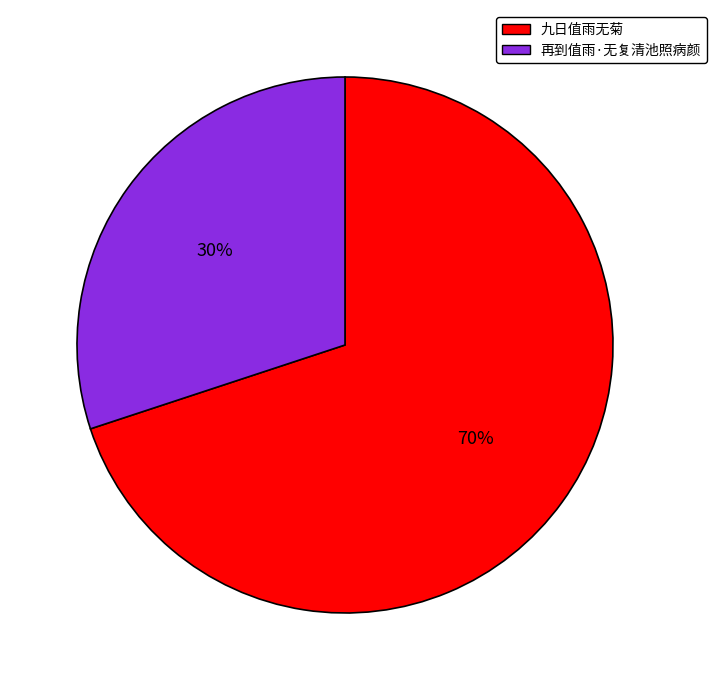

What percentage is the 九日值雨无菊 slice, to the nearest percent?

70%